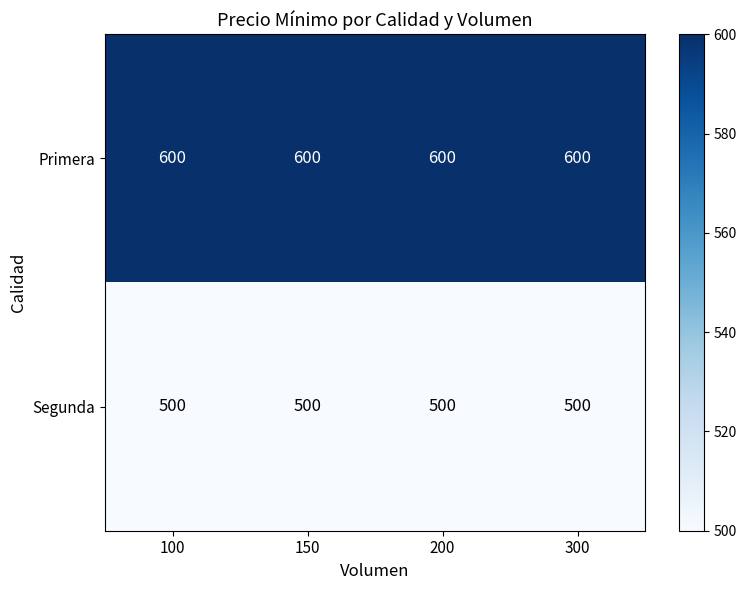

What is the total value across all series at 300?

1100